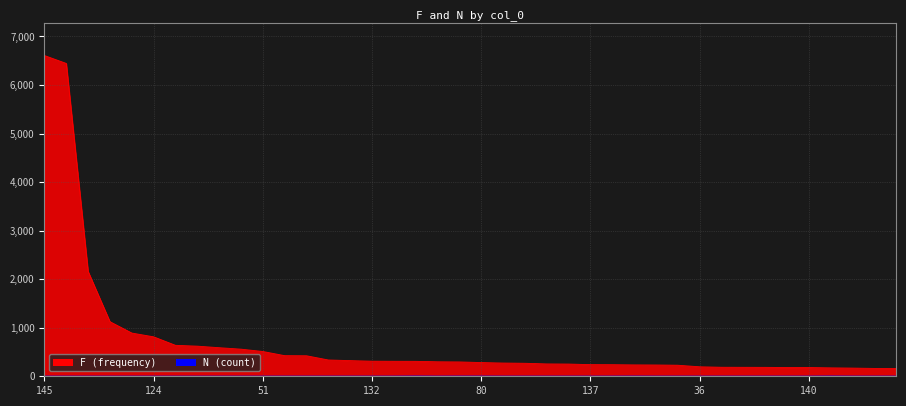

What position from the right is 114?

7